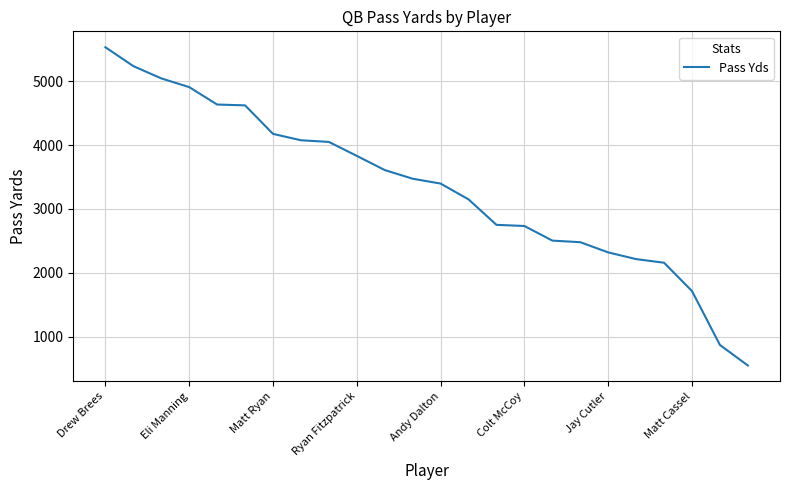

What is the difference between the maximum and minimum values?

4989